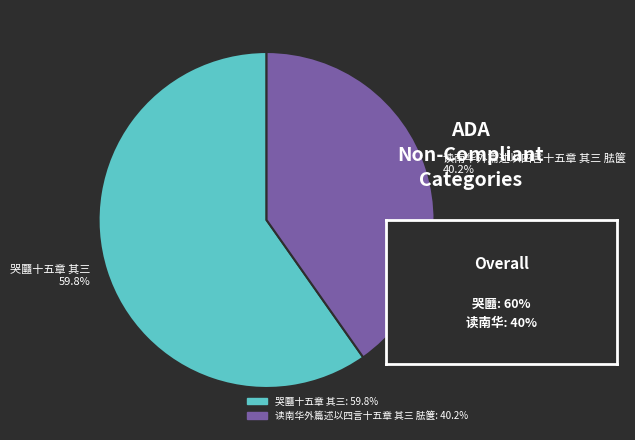

Which has a higher value, 哭㔶十五章 其三 or 读南华外篇述以四言十五章 其三 胠箧?

哭㔶十五章 其三